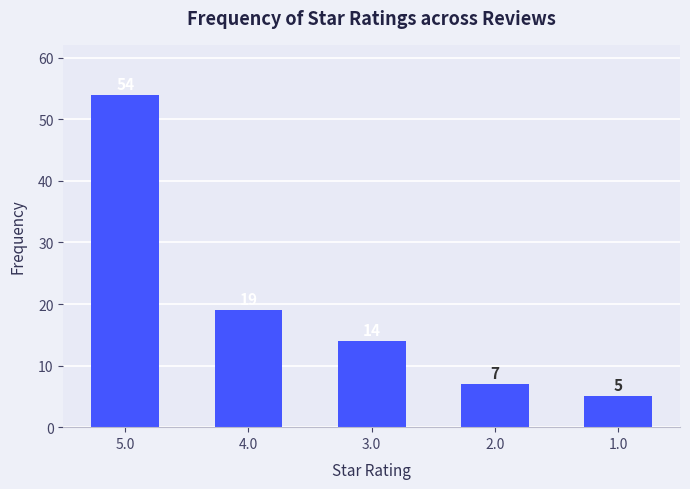

How many bars are there in total?

5